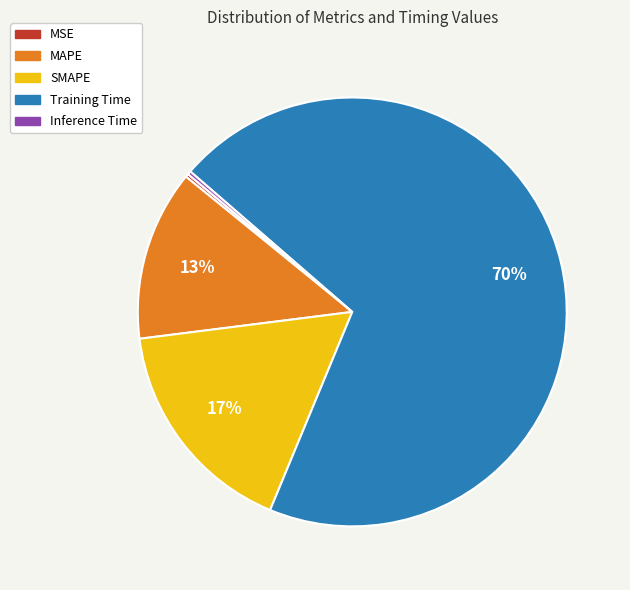

Is Training Time the majority of the pie?

Yes